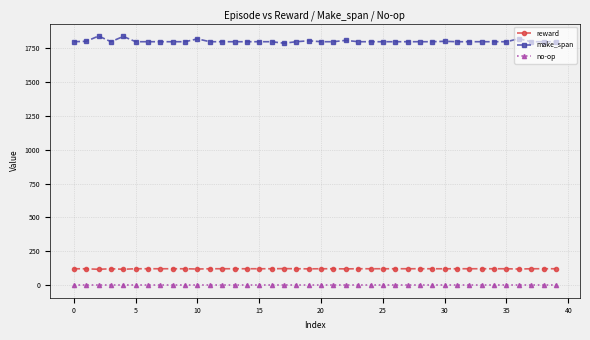

List the series in order of their peak value, highest first.

make_span, reward, no-op